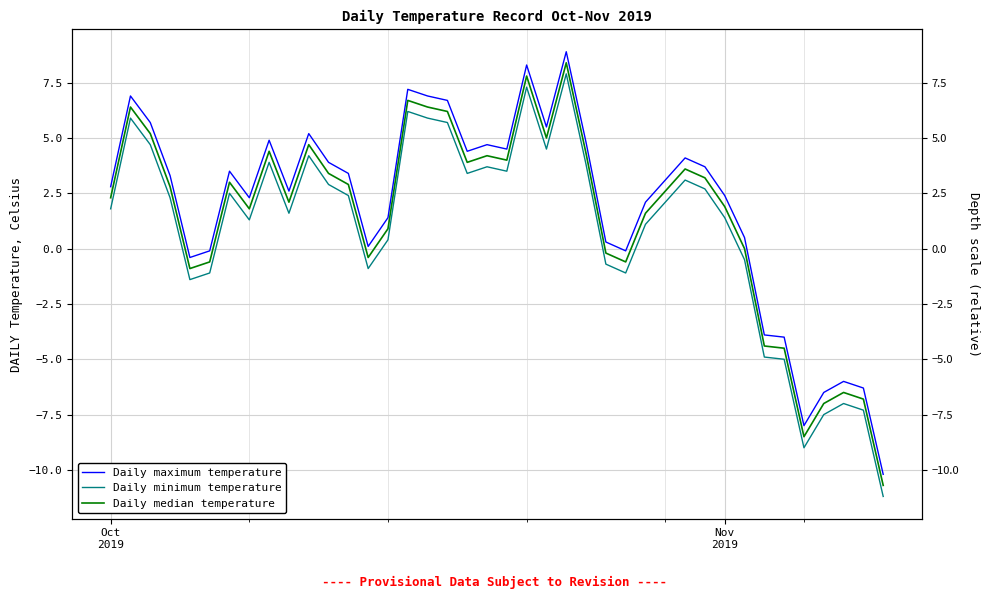

Rank the series by their maximum value, from highest to lowest.

Daily maximum temperature, Daily median temperature, Daily minimum temperature